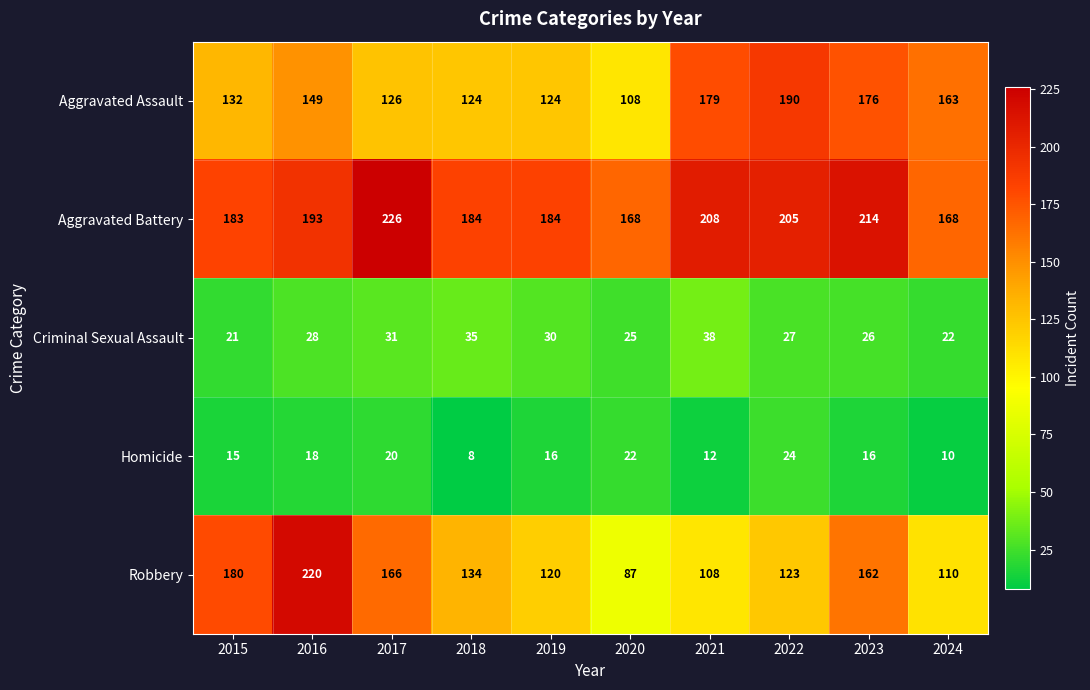

Rank the series by their maximum value, from lowest to highest.

Homicide, Criminal Sexual Assault, Aggravated Assault, Robbery, Aggravated Battery